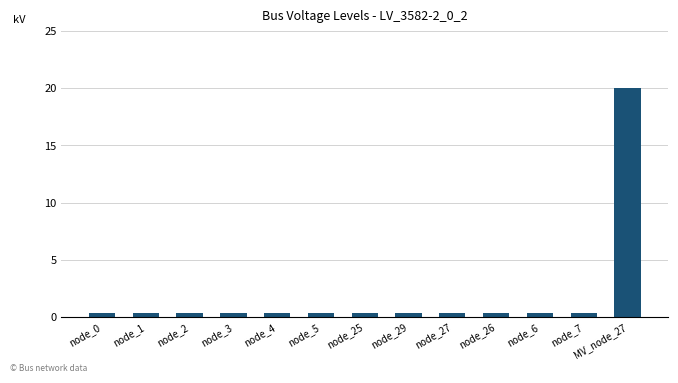

What is the value of the 13th bar from the left?

20.0